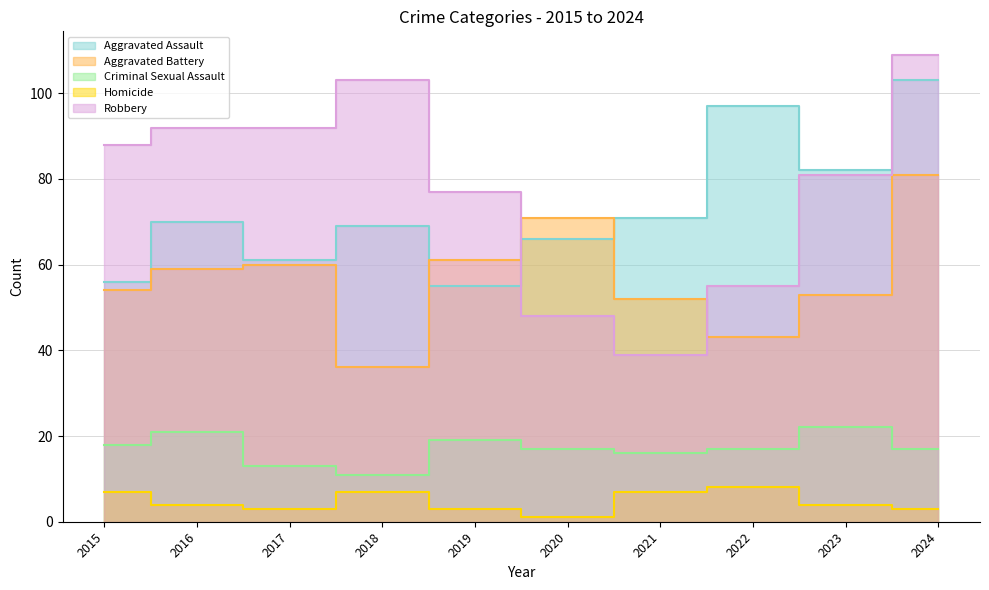

Which series changed the most between 2015 and 2017?

Aggravated Battery